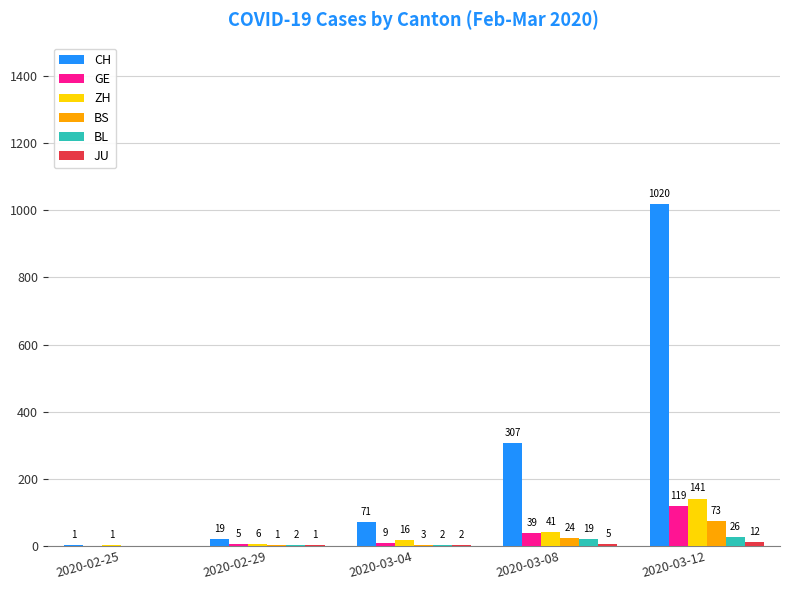

Count the number of categories in the chart.

5